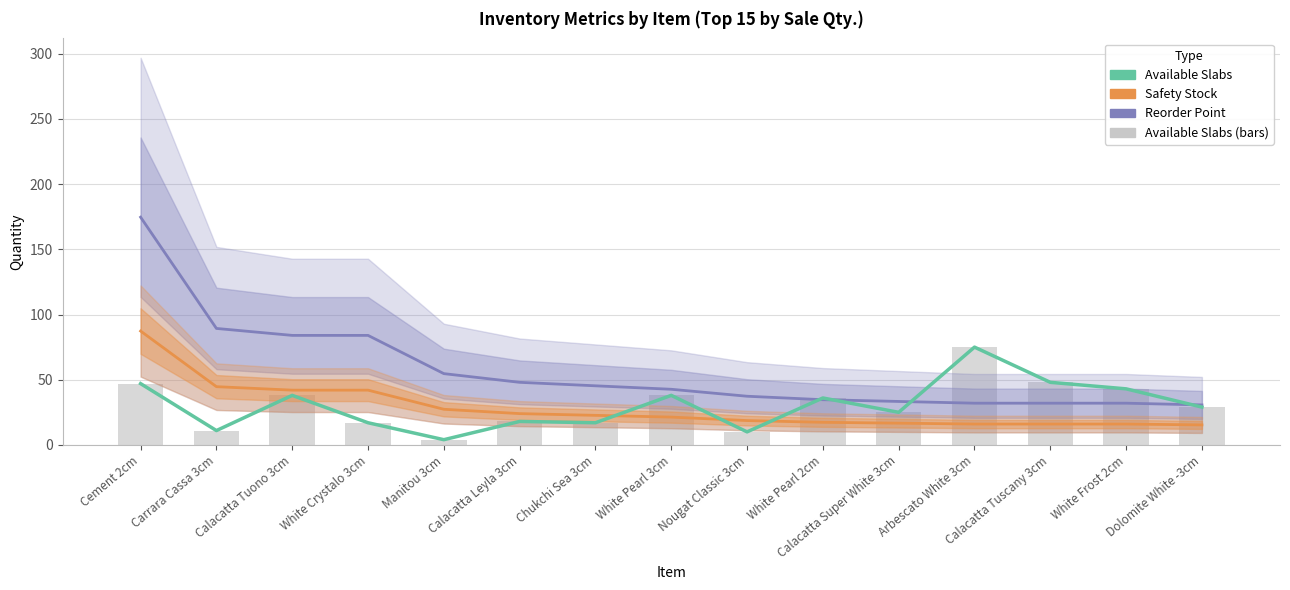

Are the bars grouped side by side (vs. stacked)?

Yes